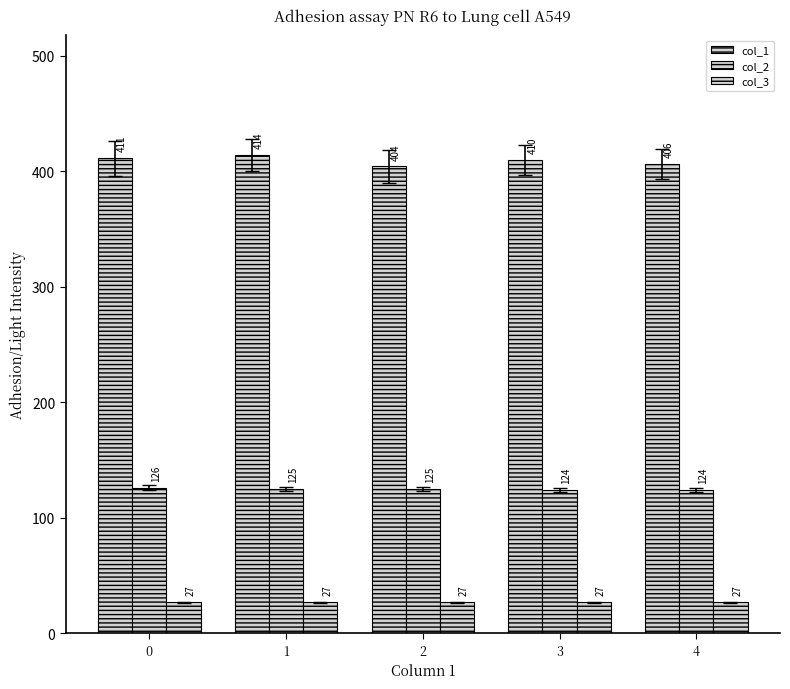

Count the number of categories in the chart.

5